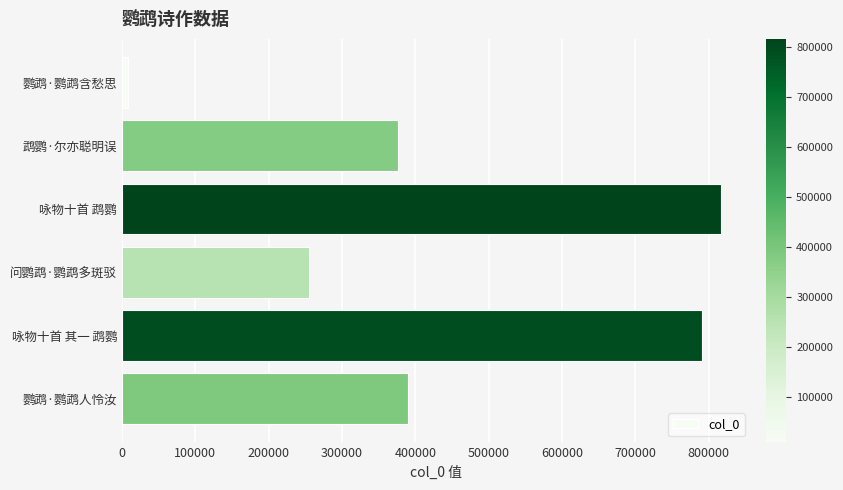

Is it true that the value at 鹉鹦·尔亦聪明误 is 376918?

True